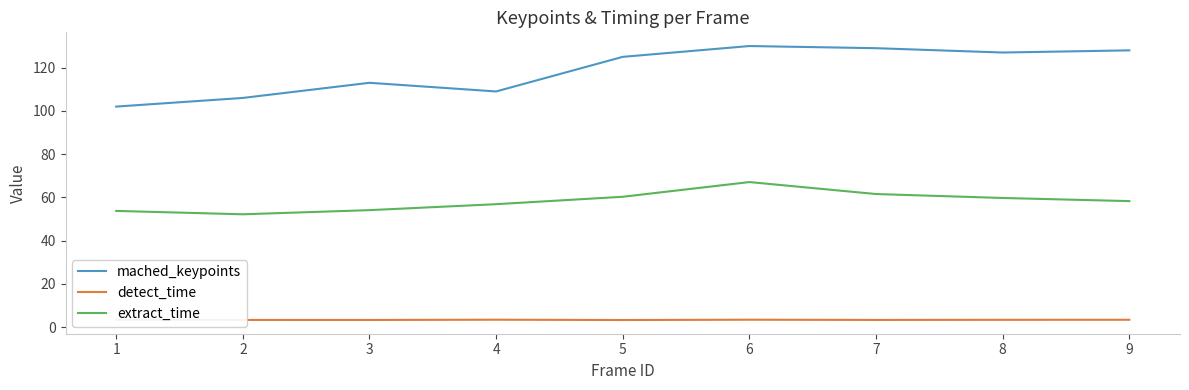

How many detect_time values are between 3 and 4?

9